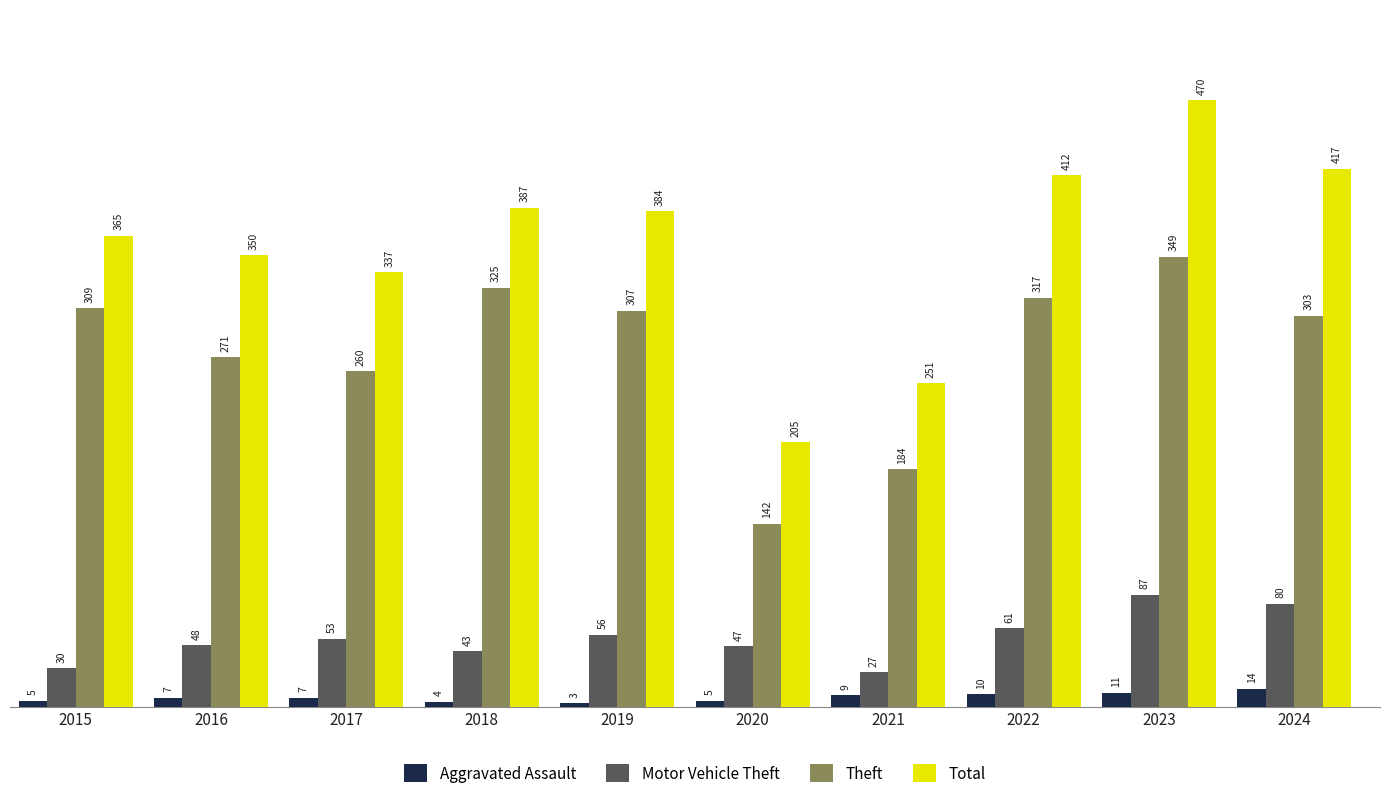

What is the sum of all Aggravated Assault values?

75